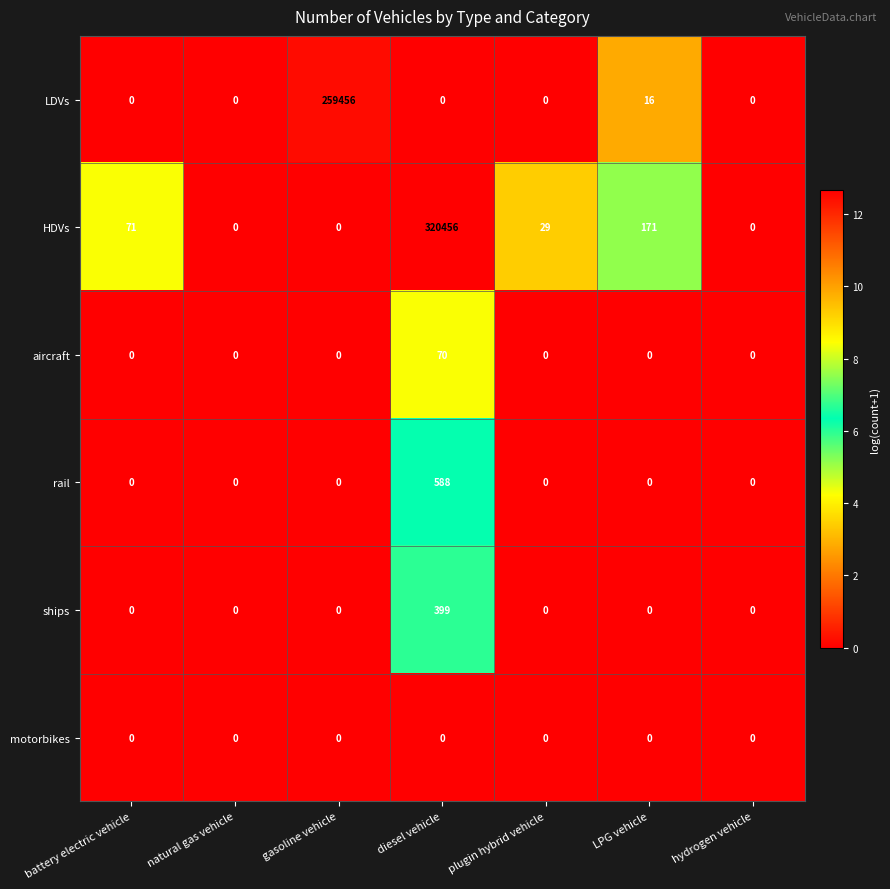

What is the difference between the highest and lowest values at plugin hybrid vehicle?

29